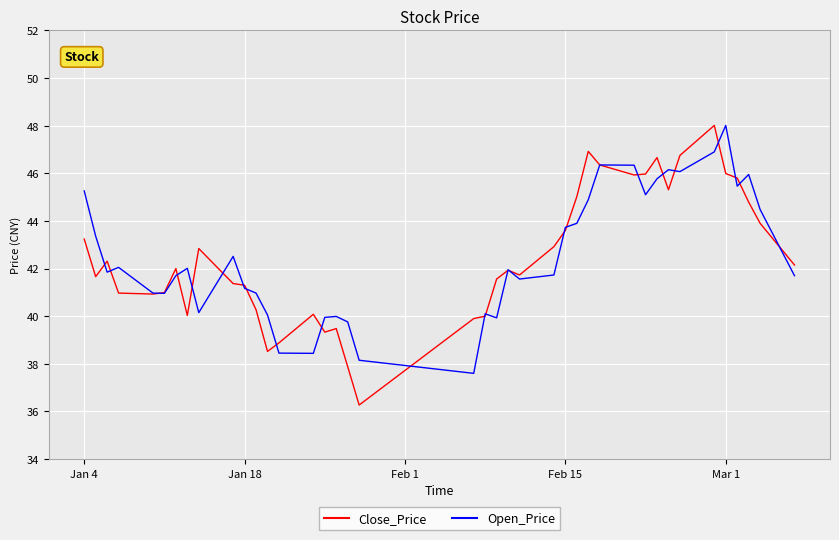

What is the minimum value shown in the chart?

36.3